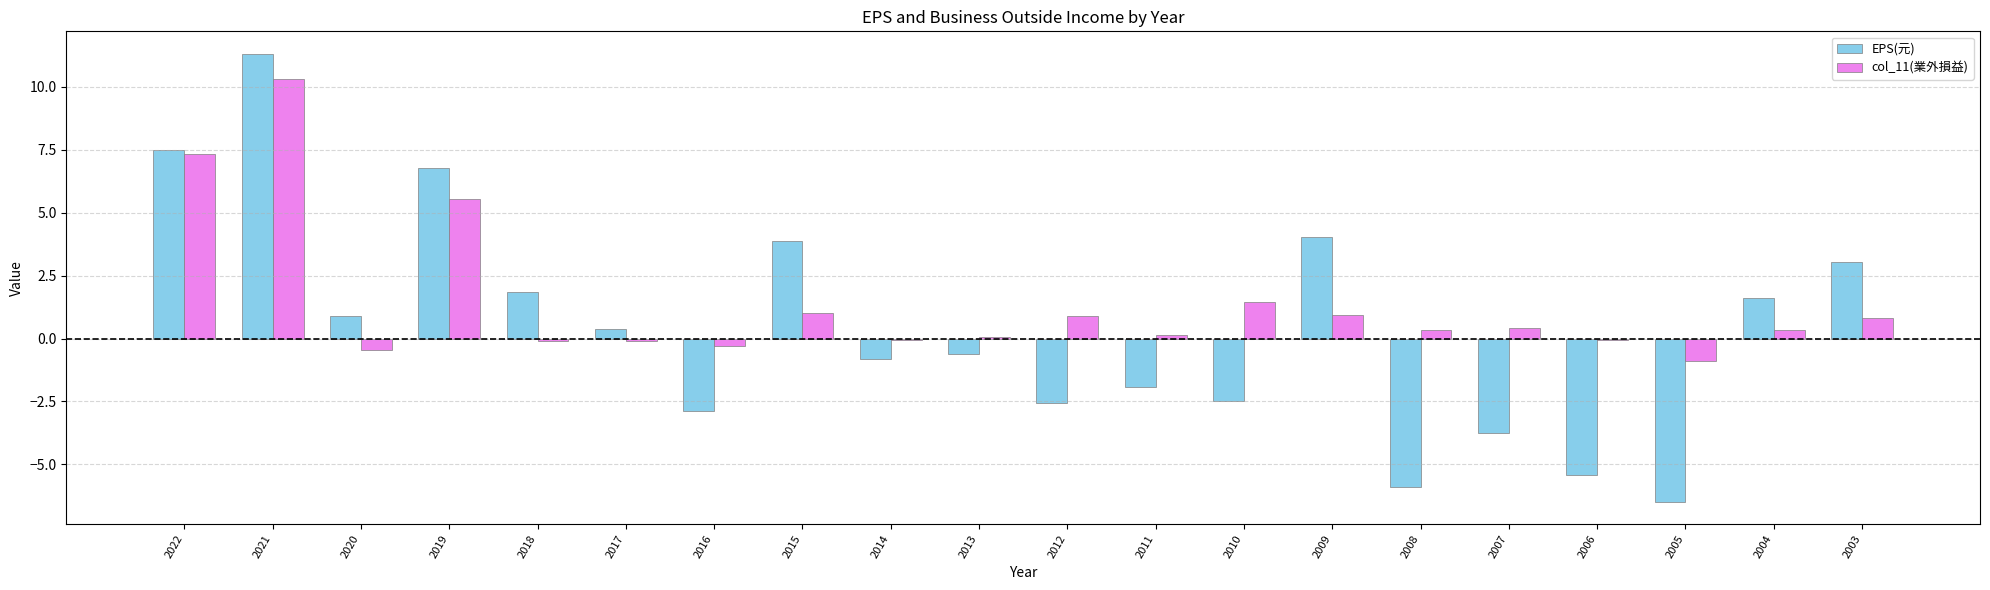

Which category has the highest value in the col_11(業外損益) series?

2021